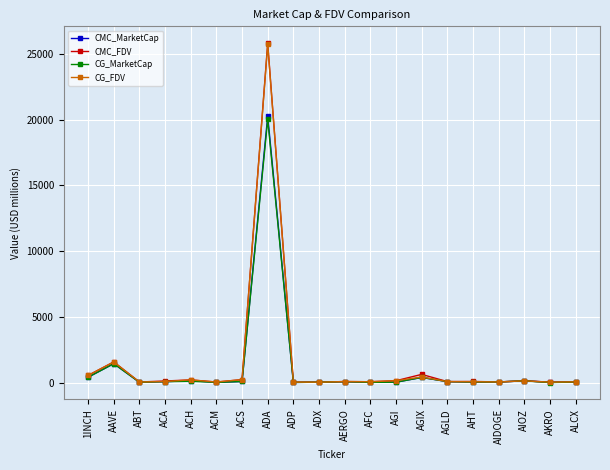

Which series has the widest spread of values?

CMC_FDV